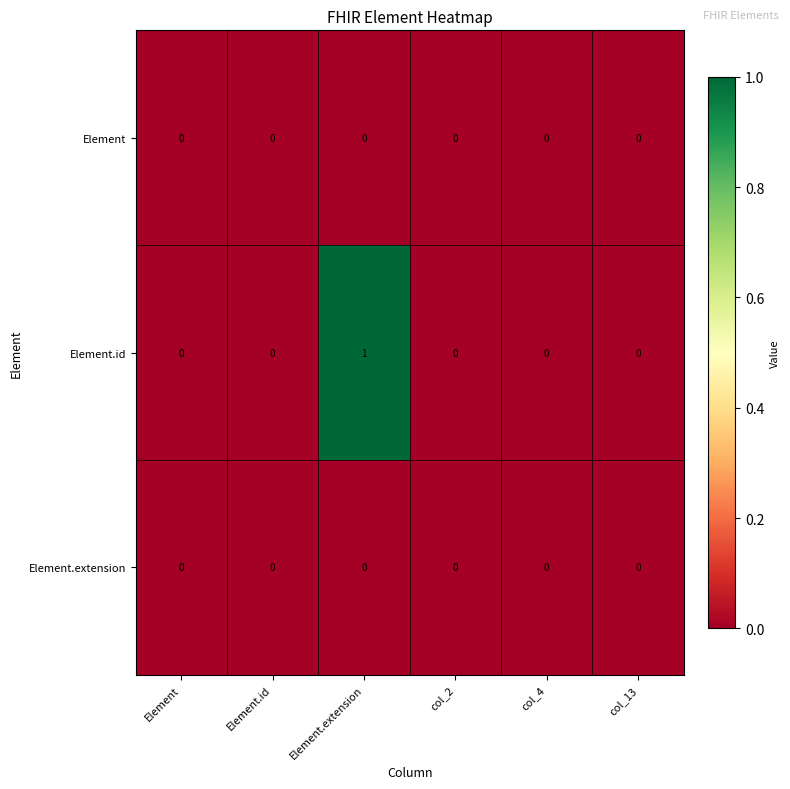

Which series has the largest total across all categories?

Element.id